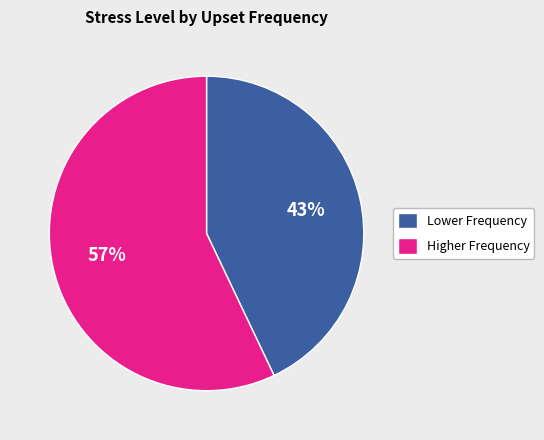

What is the largest slice in the pie chart?

Higher Frequency